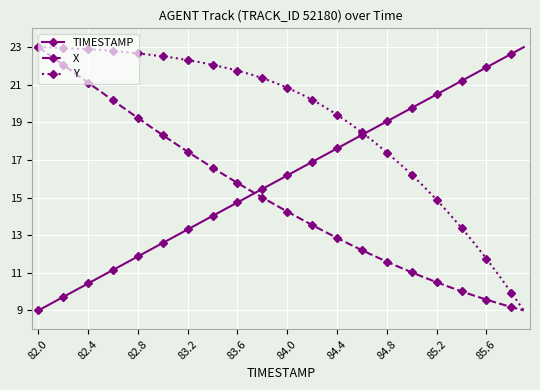

What is the value of the Y point at the 31st from the left?

16.2